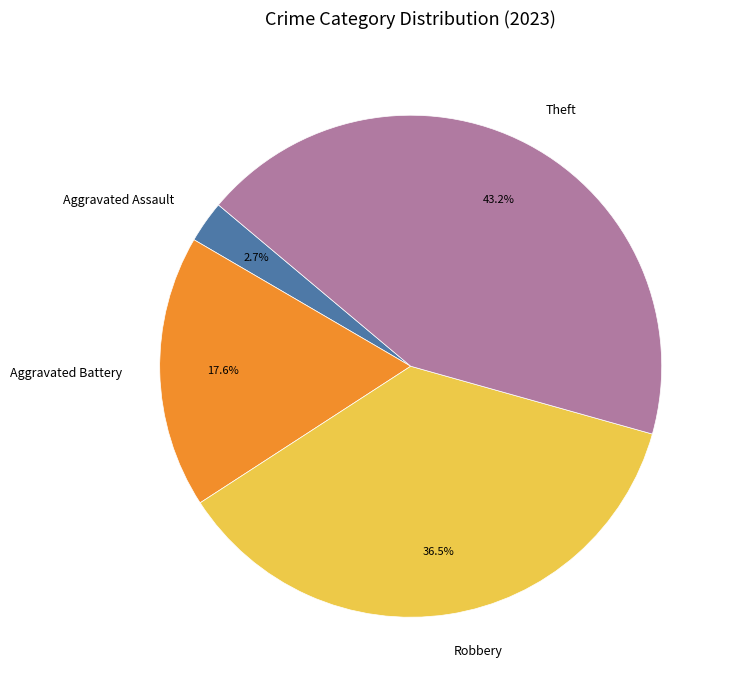

What is the total percentage of Aggravated Battery and Theft?

60.8%